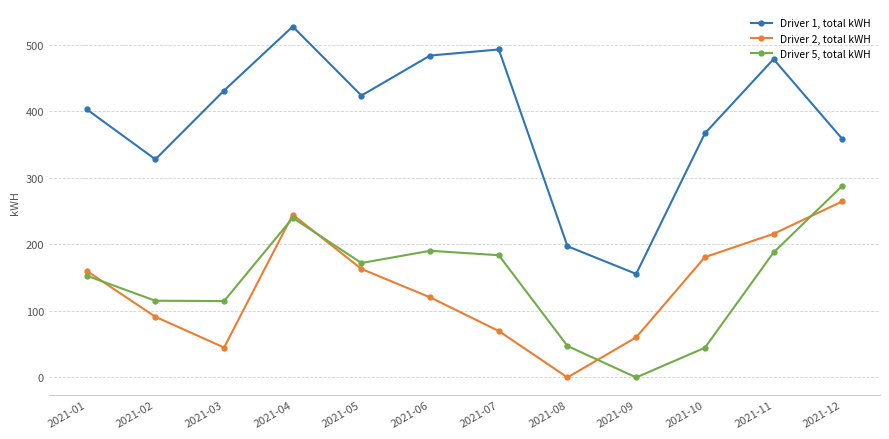

Which series has the largest total across all categories?

Driver 1, total kWH